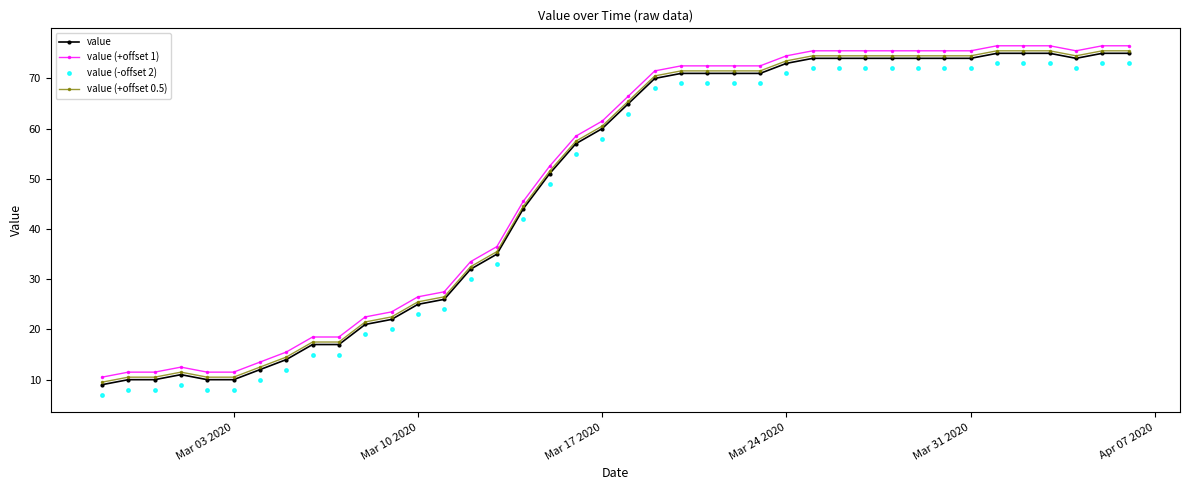

True or false: value (-offset 2) and value (+offset 1) intersect in this chart.

False